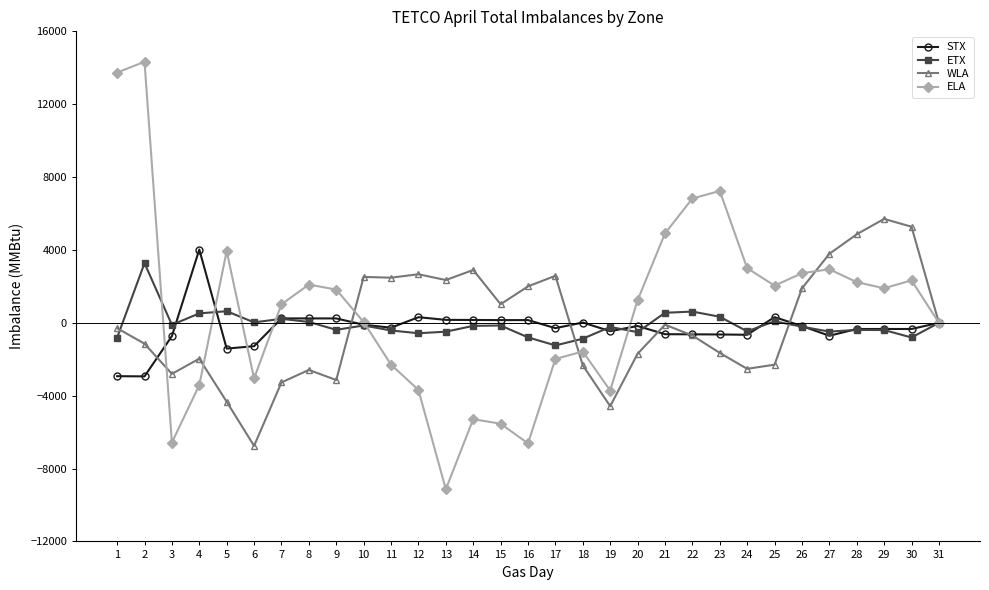

Rank the series by their maximum value, from highest to lowest.

ELA, WLA, STX, ETX